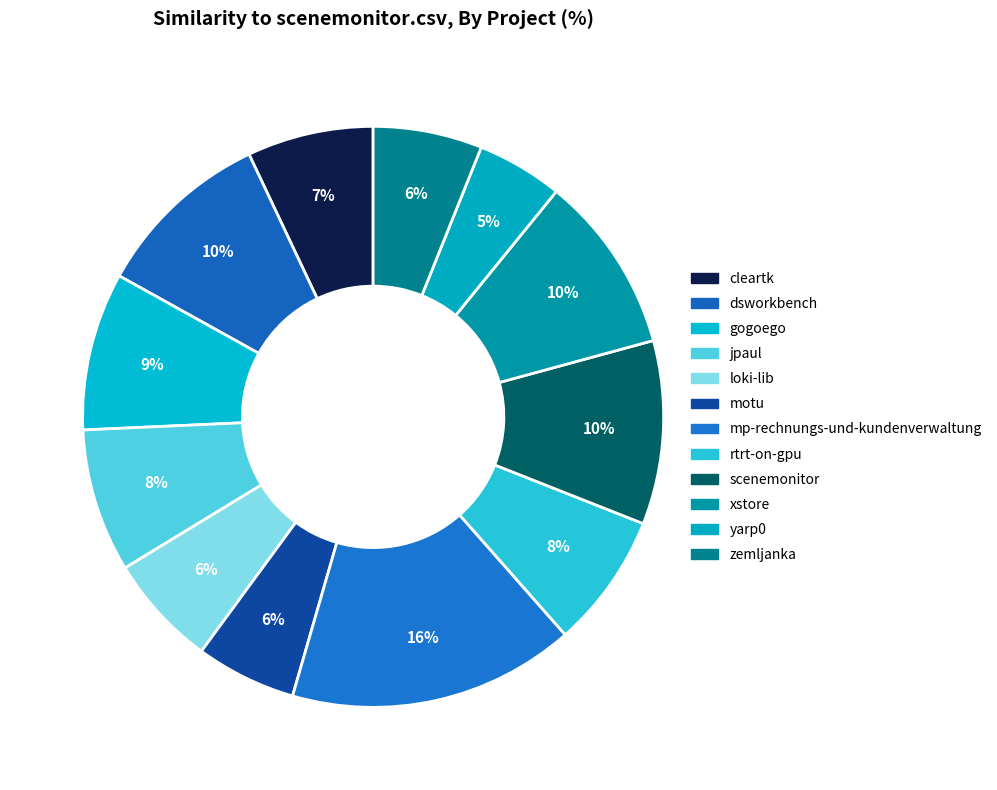

Which category has the smallest portion of the pie?

yarp0.csv